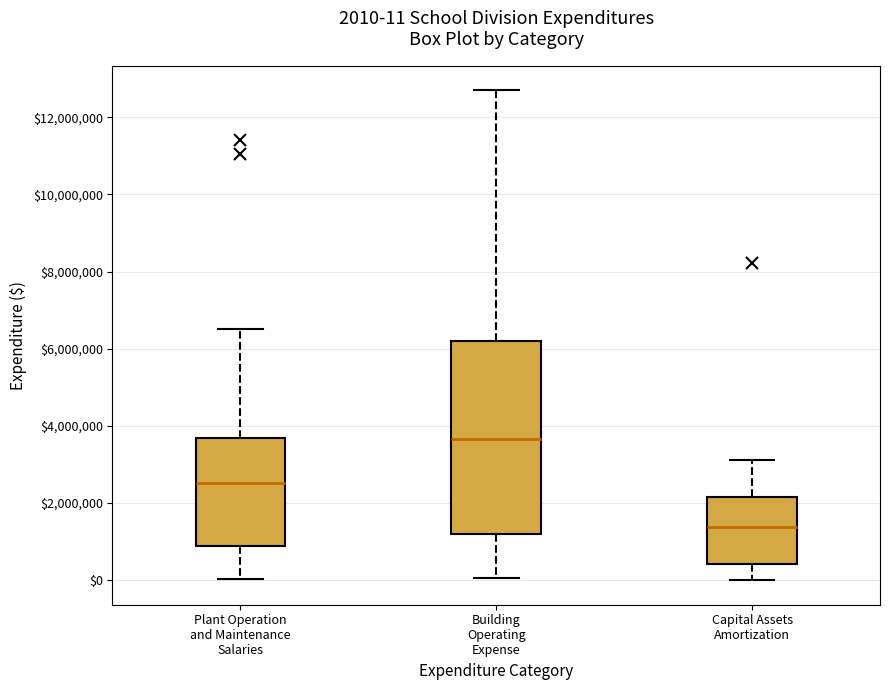

Which box's median line is the lowest?

Capital Assets Amortization